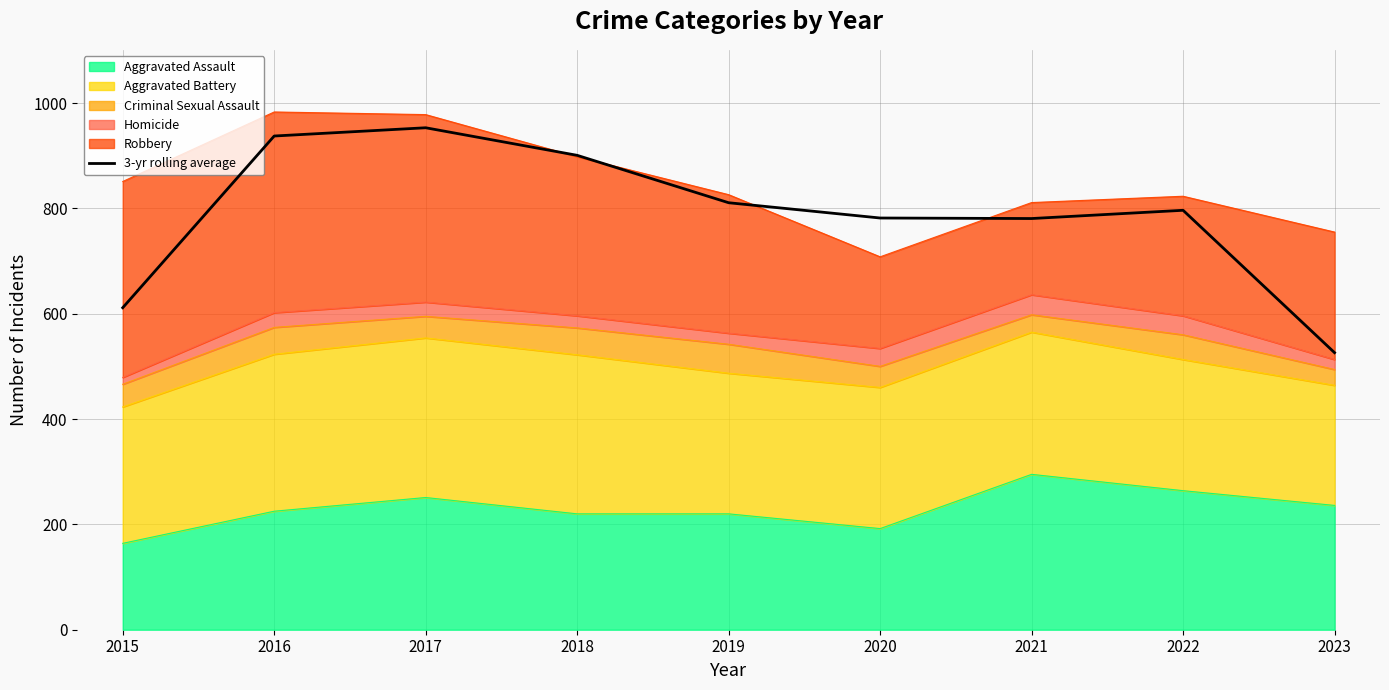

What is the value of the 1st point from the left?

611.3